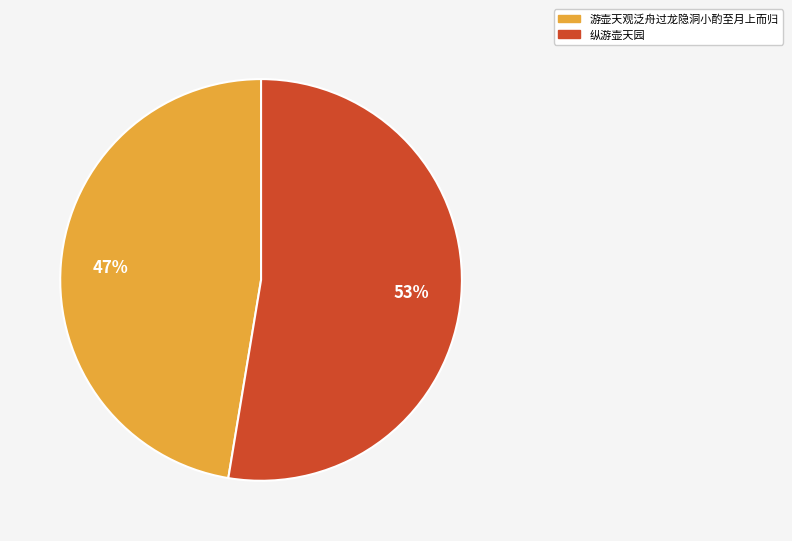

Which slice is the largest?

纵游壶天园